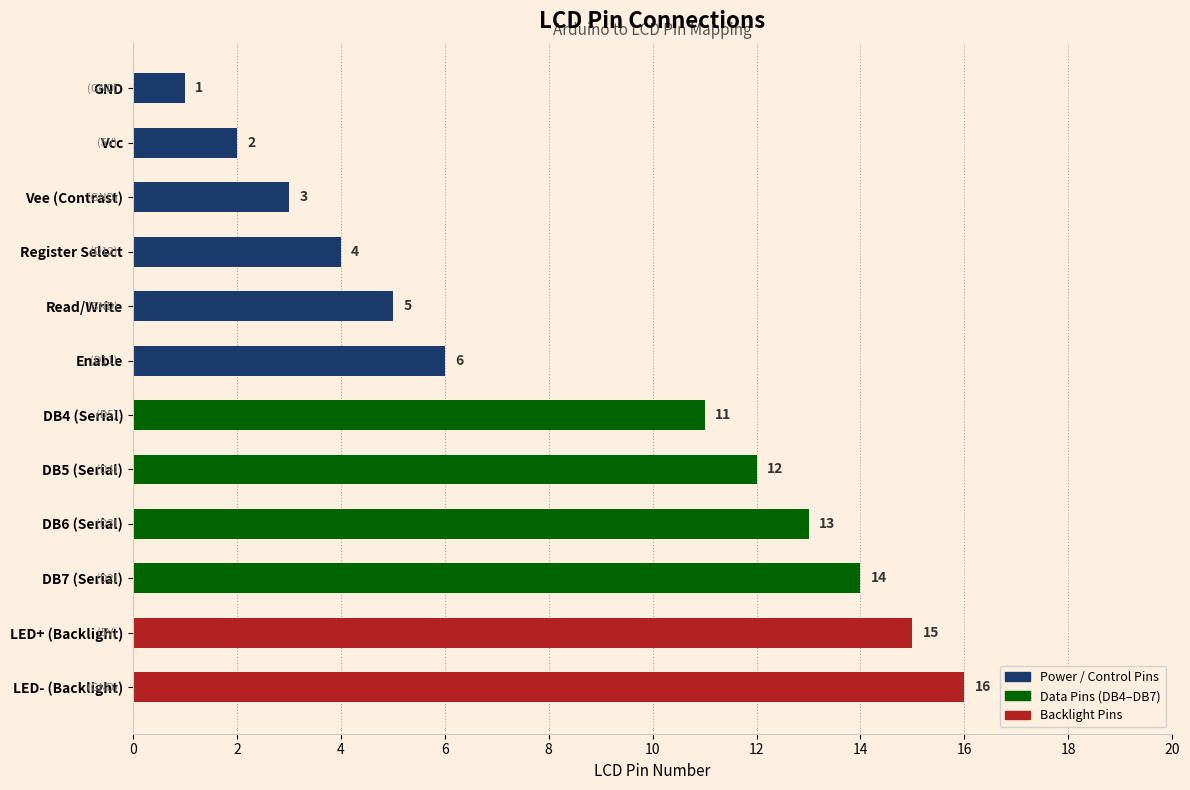

What is the minimum value shown in the chart?

1